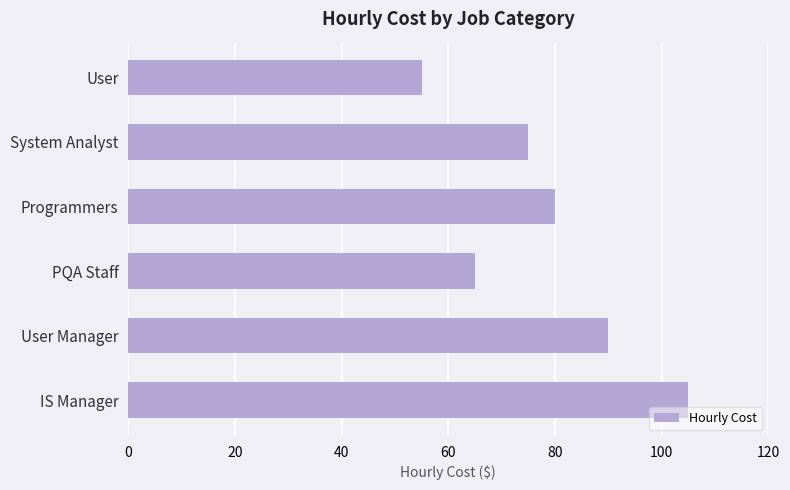

What is the maximum value shown in the chart?

105